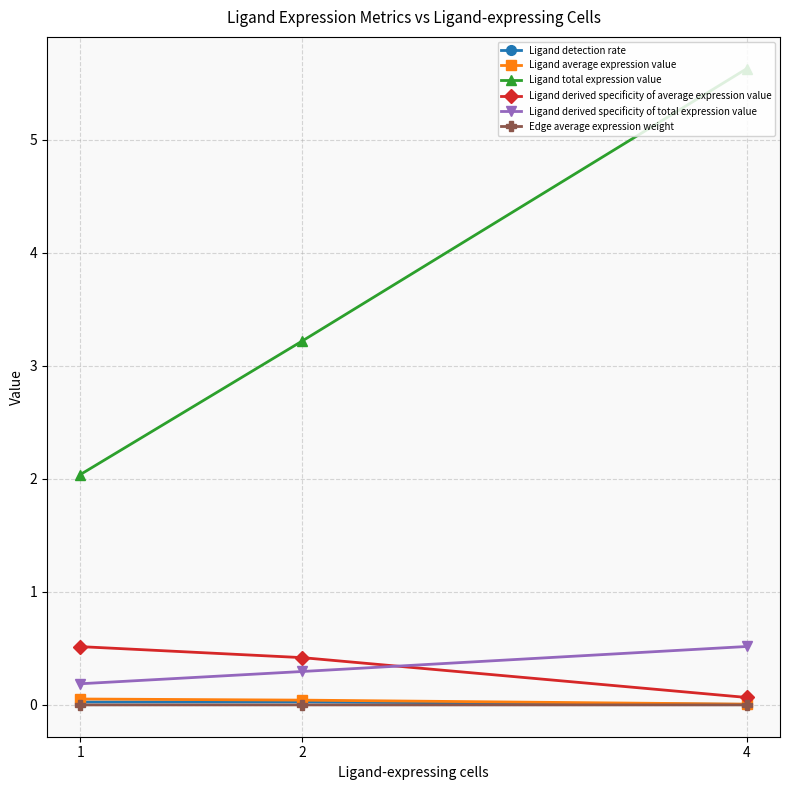

Which series has the largest total across all categories?

Ligand total expression value